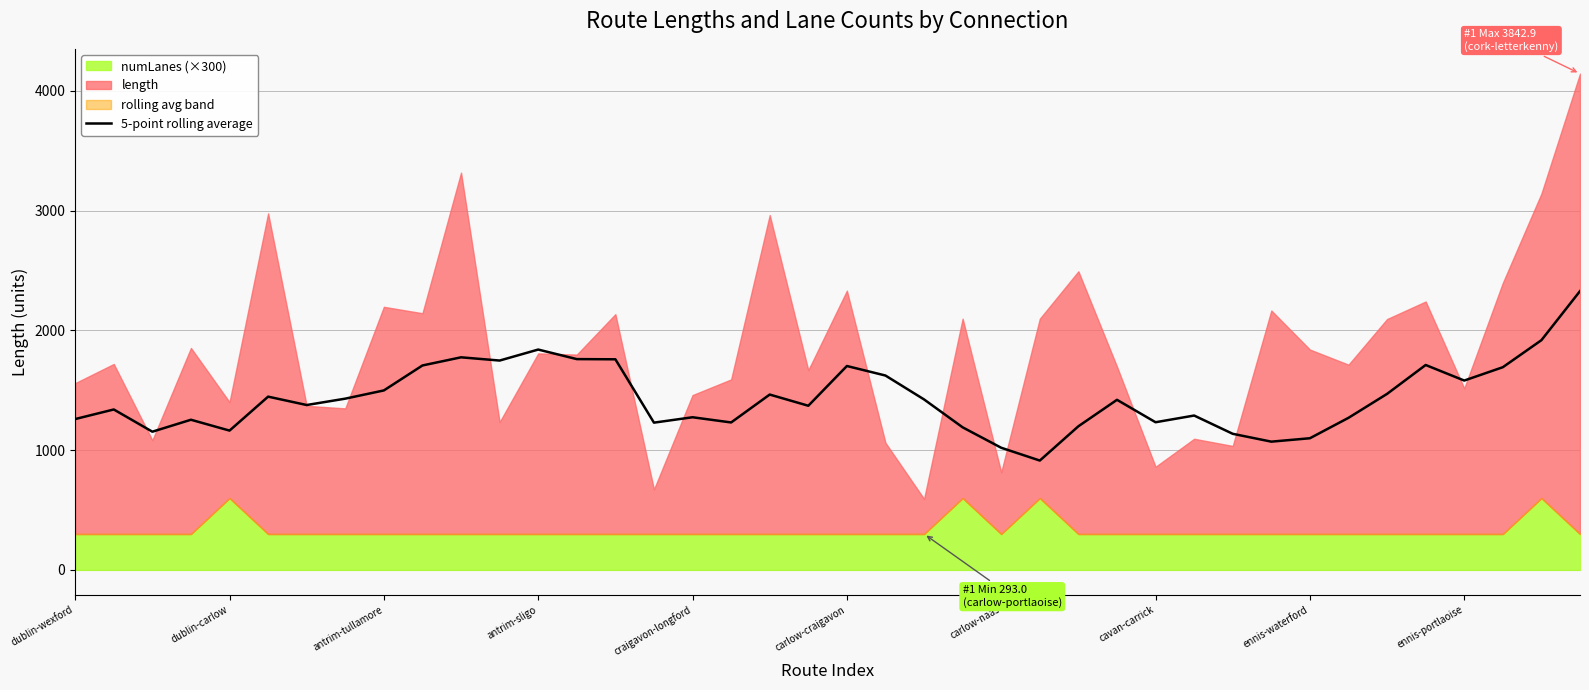

The 5-point rolling average series shows 1274.3 at craigavon-longford. True or false?

True